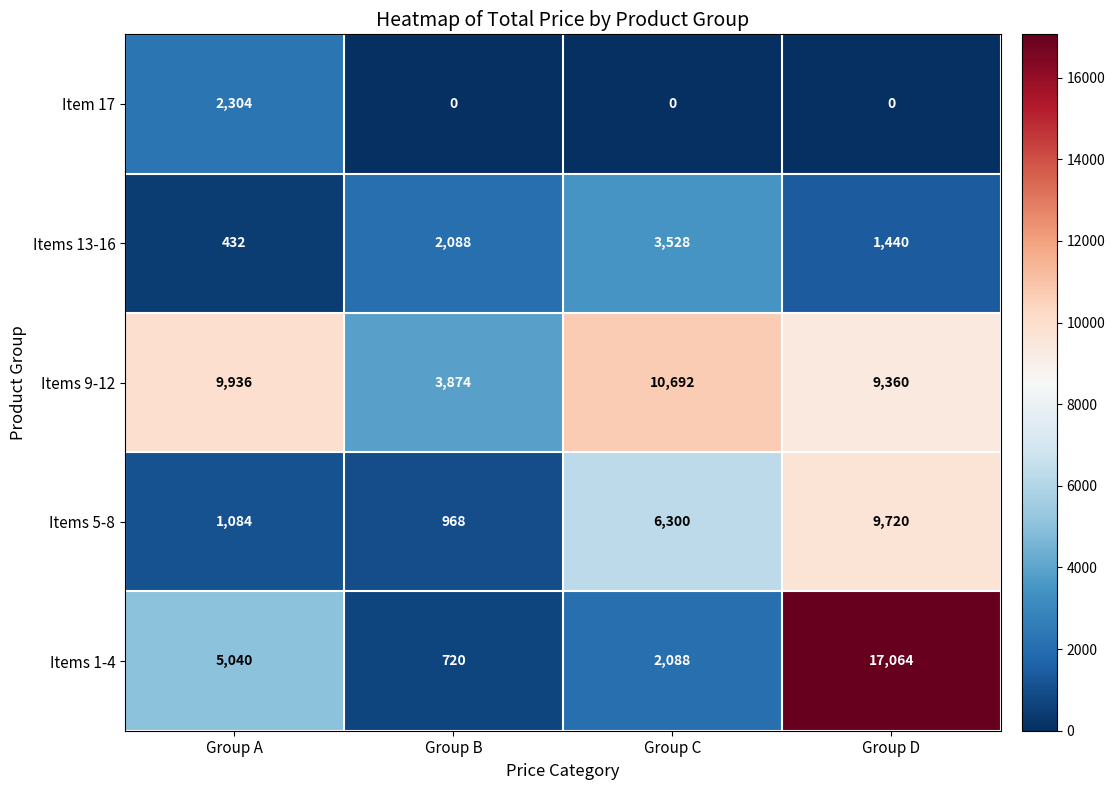

At which category is the sum across all series the highest?

Group D